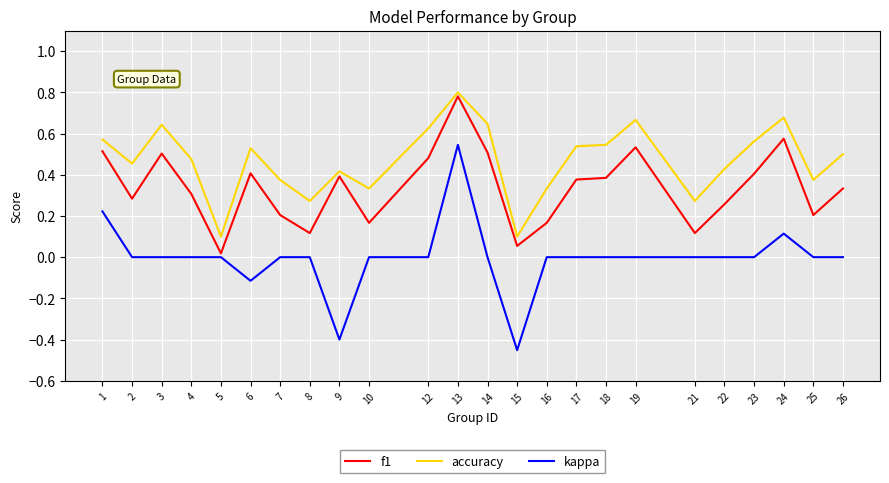

Is it true that kappa equals 0.2 at 13?

False